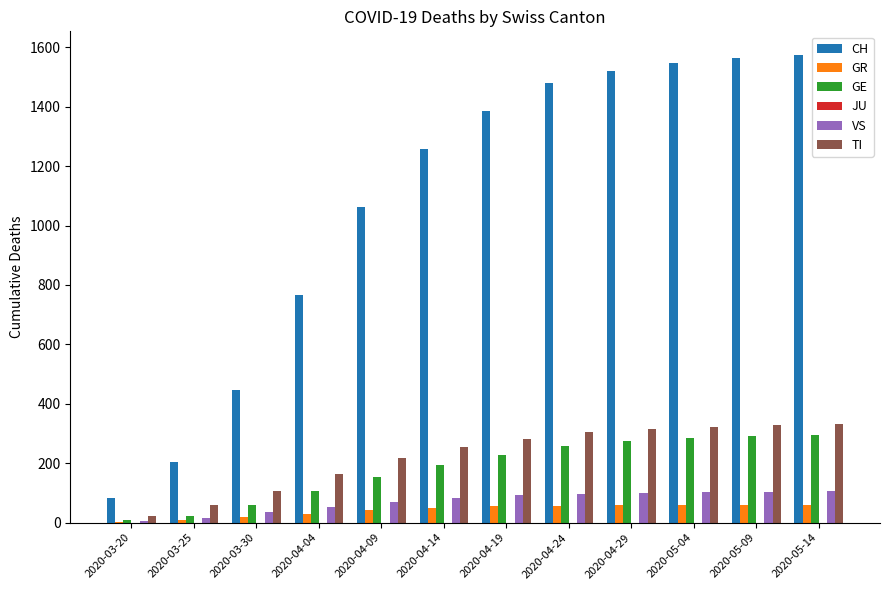

What is the highest value of the CH series?

1575